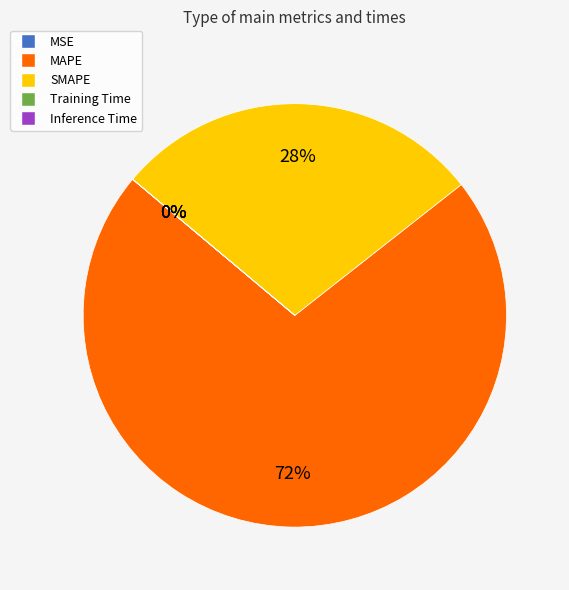

To the nearest percent, what is the average slice percentage?

20%